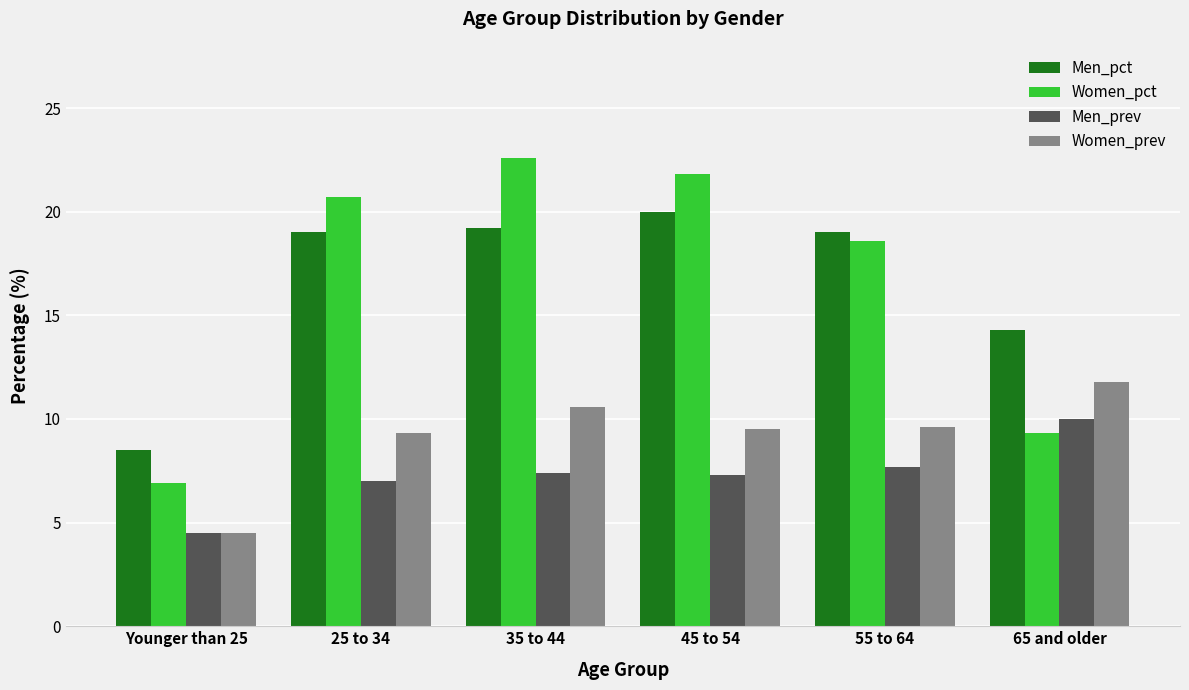

What is the difference between the second highest and second lowest values in the Women_prev series?

1.3